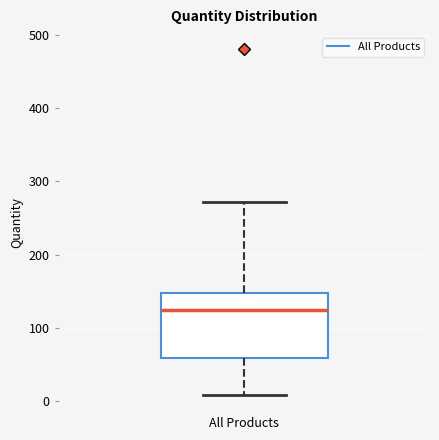

Transcribe this box plot: give where the median line is, the range the box spans, and where the two whiskers end, as read against the y-axis. The values are not printed on the chart, so give them approximately, as read against the axis.

median 120, box 60 to 150, whiskers 10 to 270